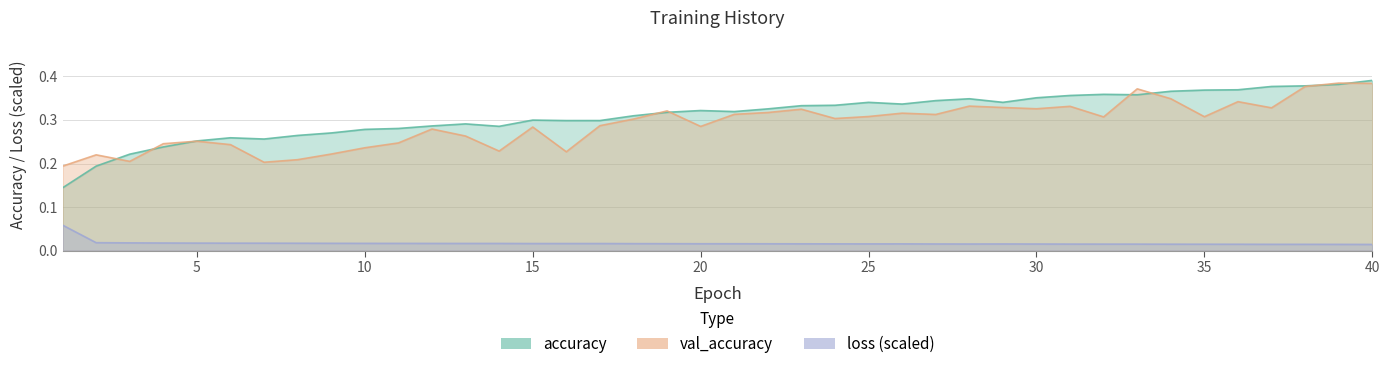

Reading right to left, extract all data points from this chart.

accuracy: 0.4	0.4	0.4	0.4	0.4	0.4	0.4	0.4	0.4	0.4	0.4	0.3	0.3	0.3	0.3	0.3	0.3	0.3	0.3	0.3	0.3	0.3	0.3	0.3	0.3	0.3	0.3	0.3	0.3	0.3	0.3	0.3	0.3	0.3	0.3	0.3	0.2	0.2	0.2	0.1
val_accuracy: 0.4	0.4	0.4	0.3	0.3	0.3	0.3	0.4	0.3	0.3	0.3	0.3	0.3	0.3	0.3	0.3	0.3	0.3	0.3	0.3	0.3	0.3	0.3	0.3	0.2	0.3	0.2	0.3	0.3	0.2	0.2	0.2	0.2	0.2	0.2	0.3	0.2	0.2	0.2	0.2
loss: 0.0	0.0	0.0	0.0	0.0	0.0	0.0	0.0	0.0	0.0	0.0	0.0	0.0	0.0	0.0	0.0	0.0	0.0	0.0	0.0	0.0	0.0	0.0	0.0	0.0	0.0	0.0	0.0	0.0	0.0	0.0	0.0	0.0	0.0	0.0	0.0	0.0	0.0	0.0	0.1